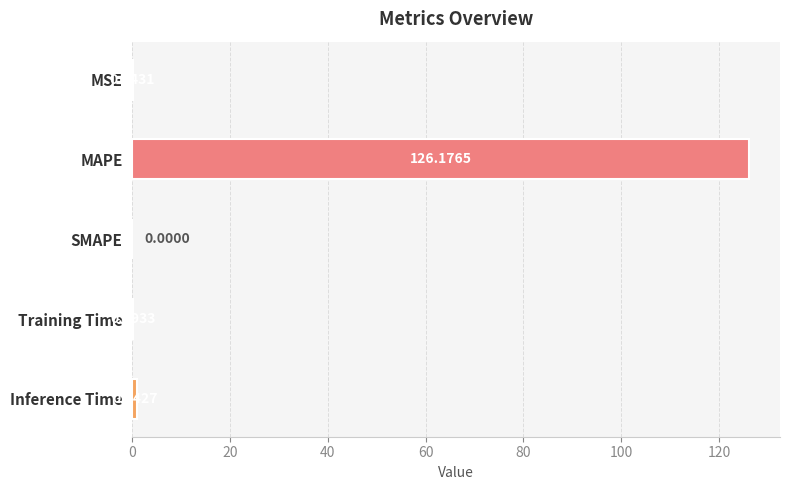

Does the chart contain stacked bars?

No